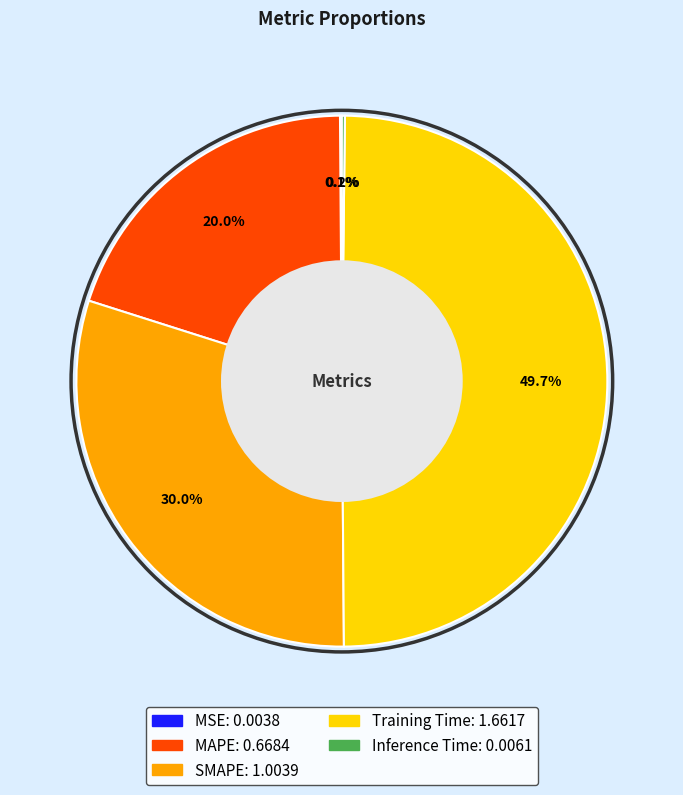

Does MAPE account for over 50% of the chart?

No